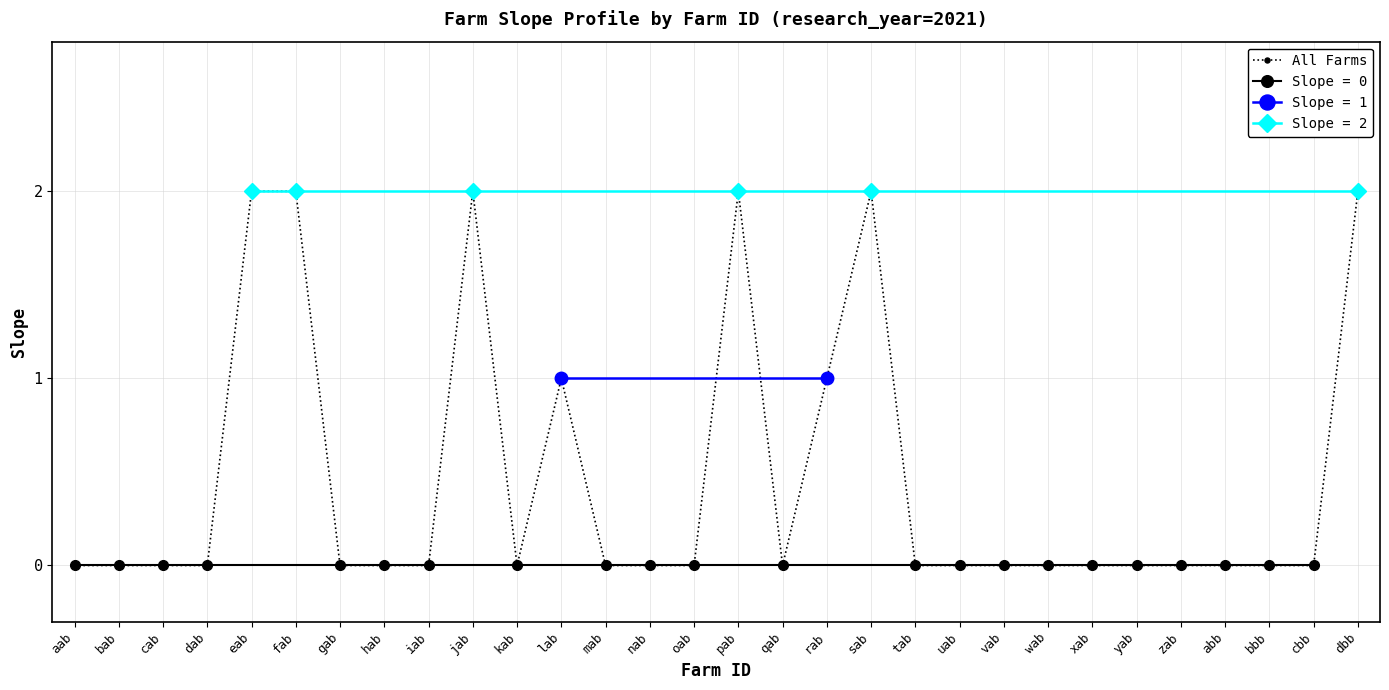

Reading left to right, extract all data points from this chart.

0	0	0	0	2	2	0	0	0	2	0	1	0	0	0	2	0	1	2	0	0	0	0	0	0	0	0	0	0	2